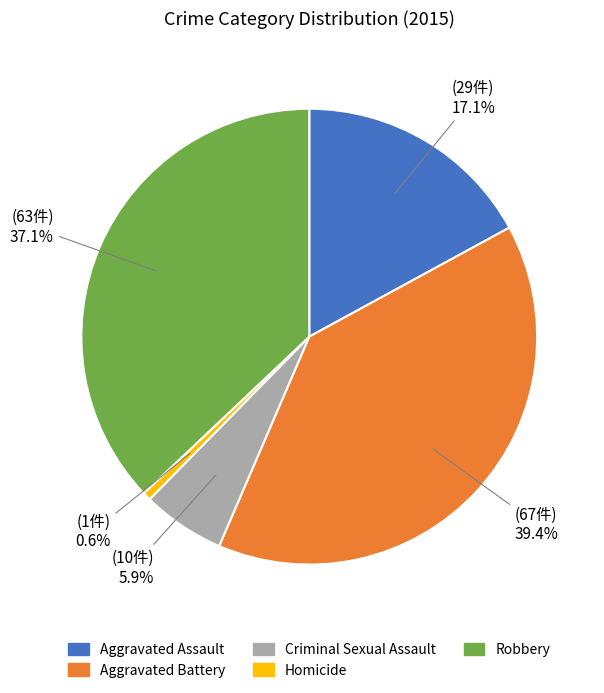

How many slices are in this pie chart?

5